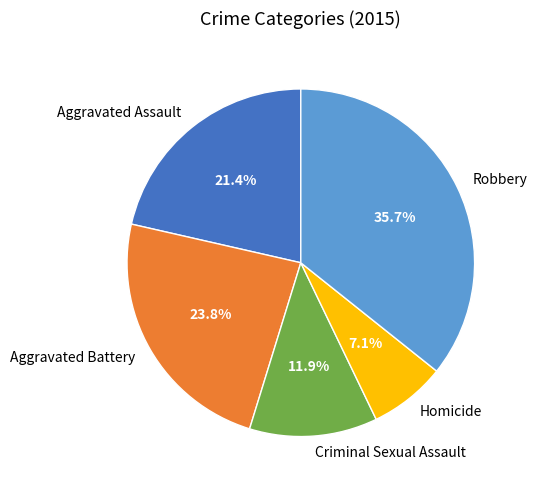

Is it true that Criminal Sexual Assault is 12% of the pie?

True